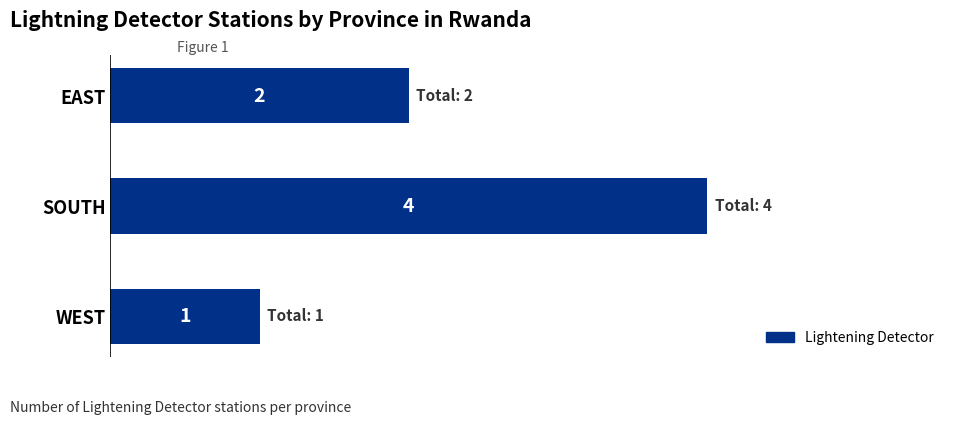

Is it true that the value at WEST is 2?

False